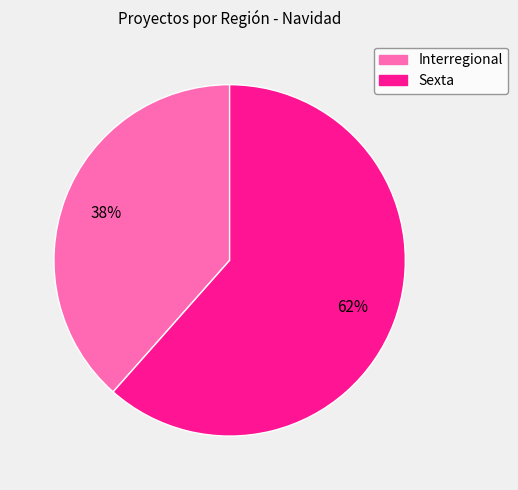

To the nearest percent, what portion does Sexta represent?

62%